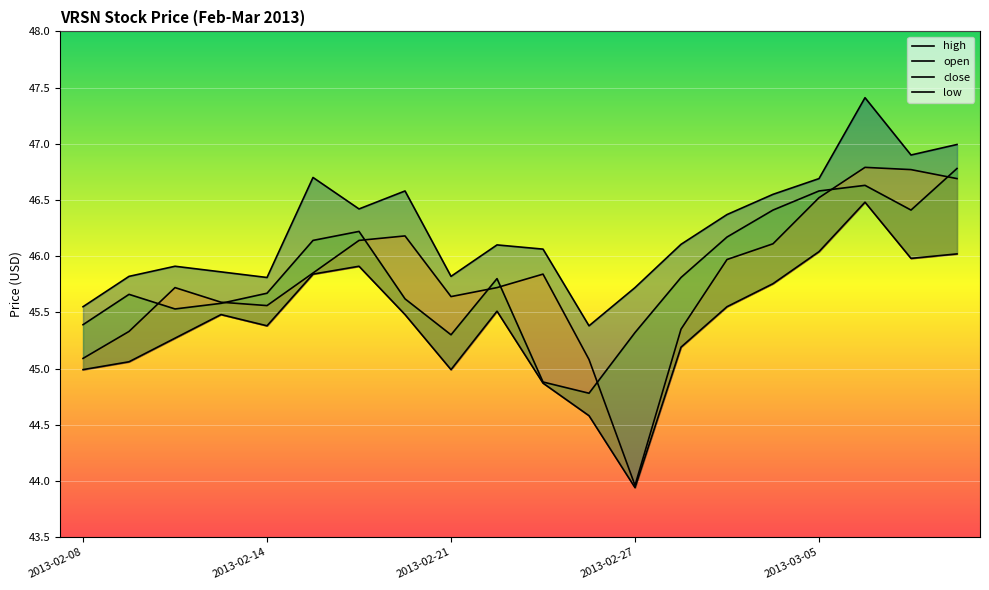

How many data points in close are above 45?

18